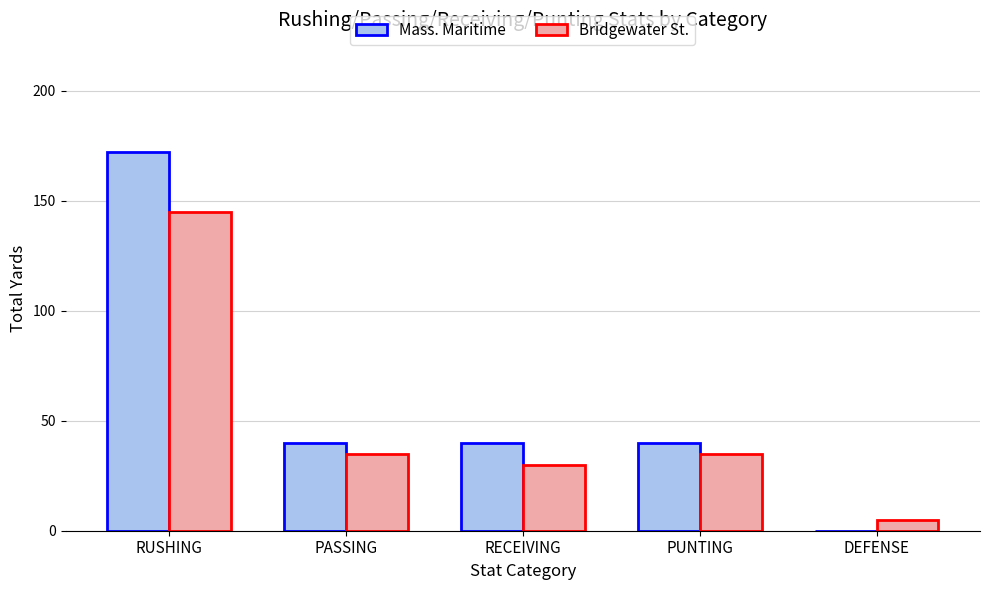

Where does the Bridgewater St. series first go above 35?

RUSHING